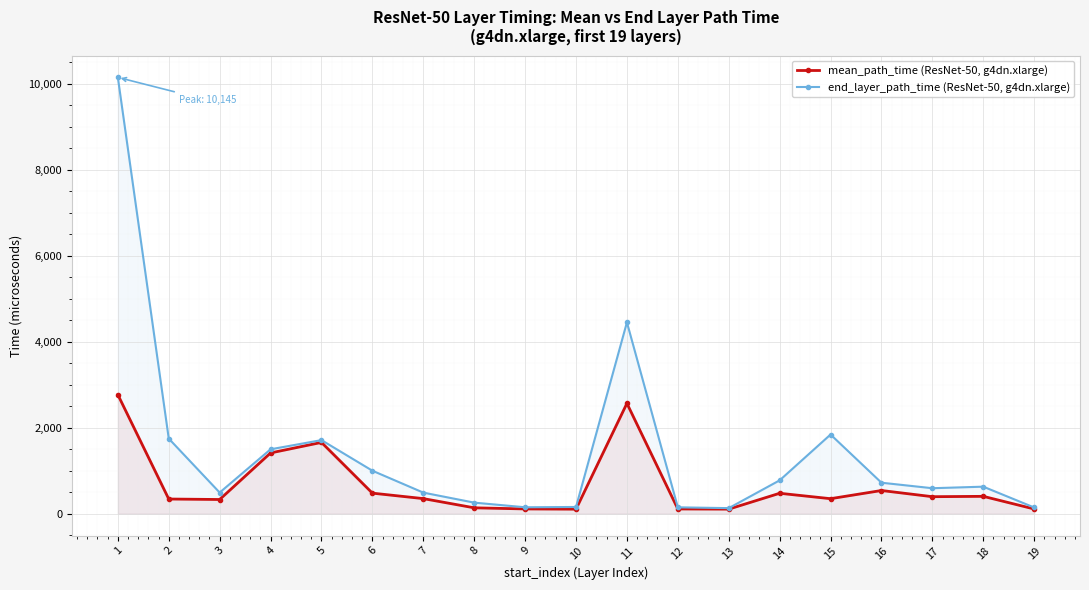

In mean_path_time (ResNet-50, g4dn.xlarge), how many points are lower than both neighbors (excluding endpoints)?

5